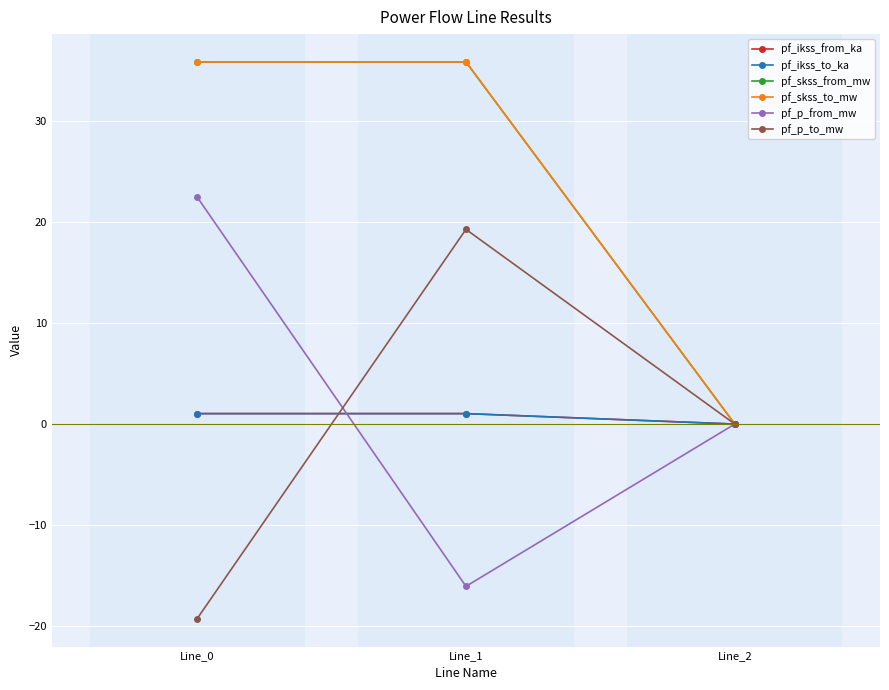

Is this an area chart (filled region under the line)?

No